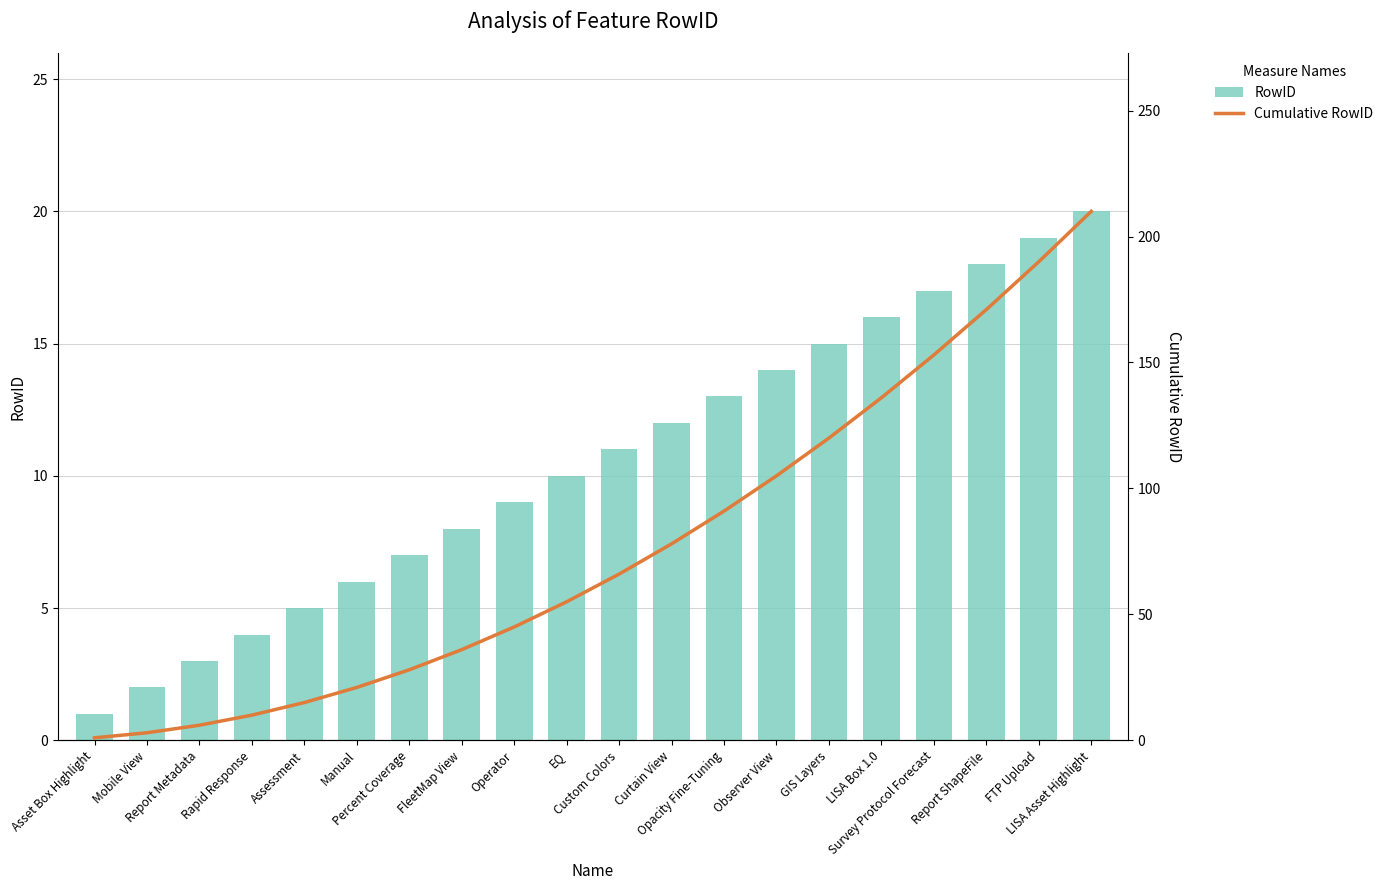

What value does the RowID series have at Mobile View?

2